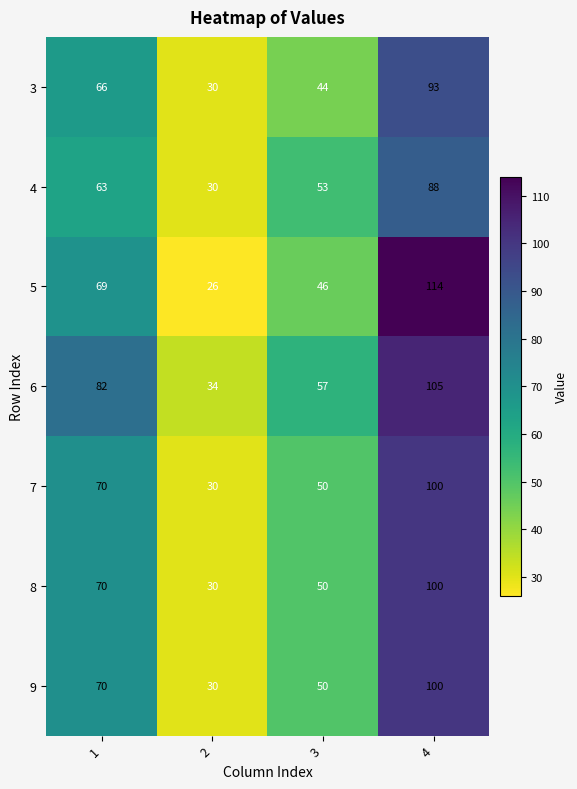

True or false: 5 has a value of 16 at 2.

False